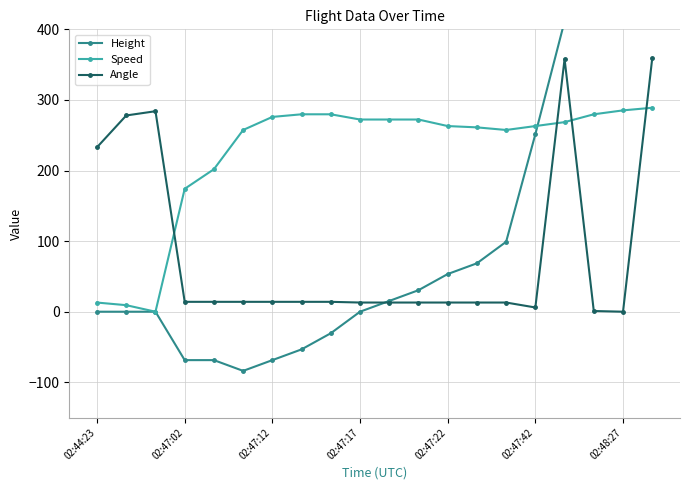

How many times do Height and Speed cross each other?

1